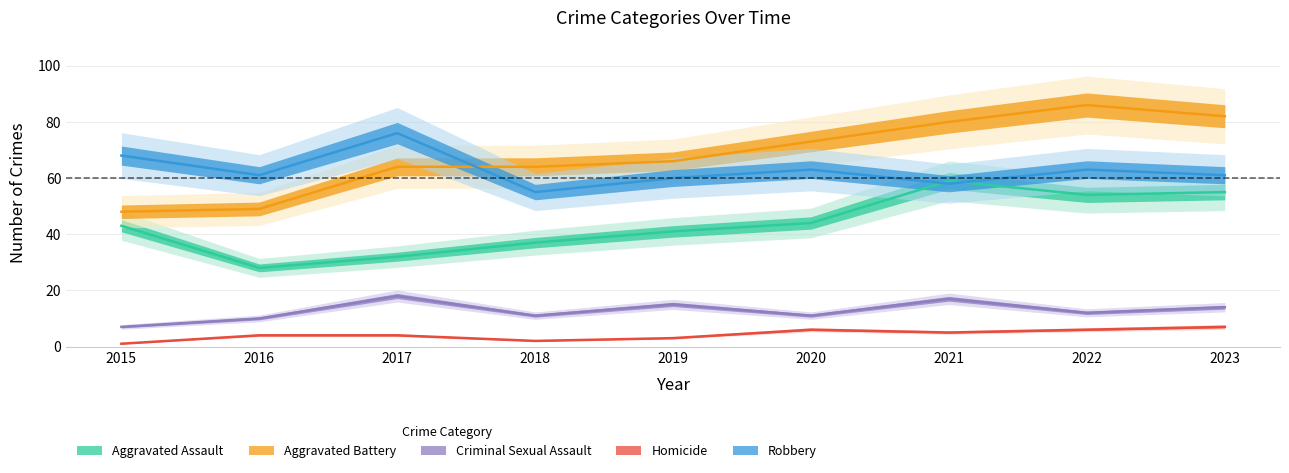

True or false: Robbery has a value of 58 at 2021.

True